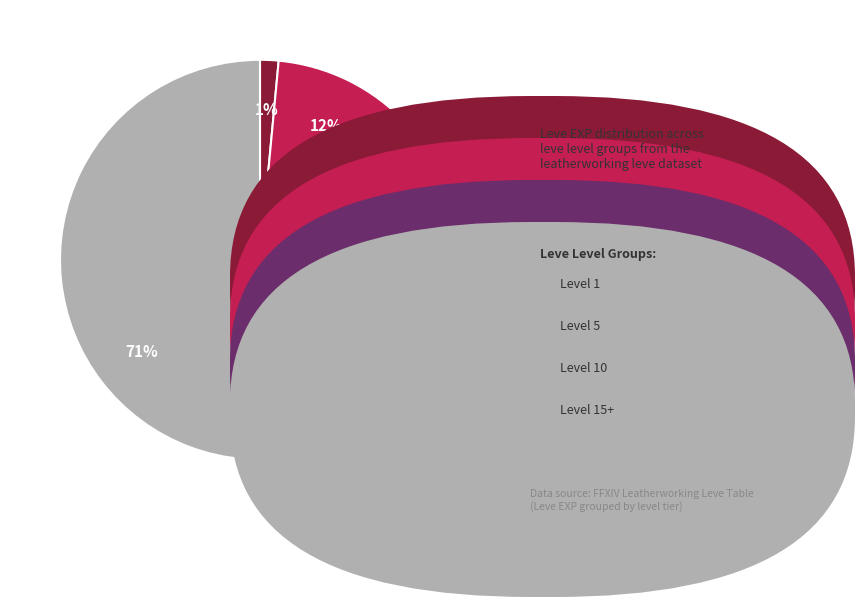

To the nearest percent, what is the average slice percentage?

25%